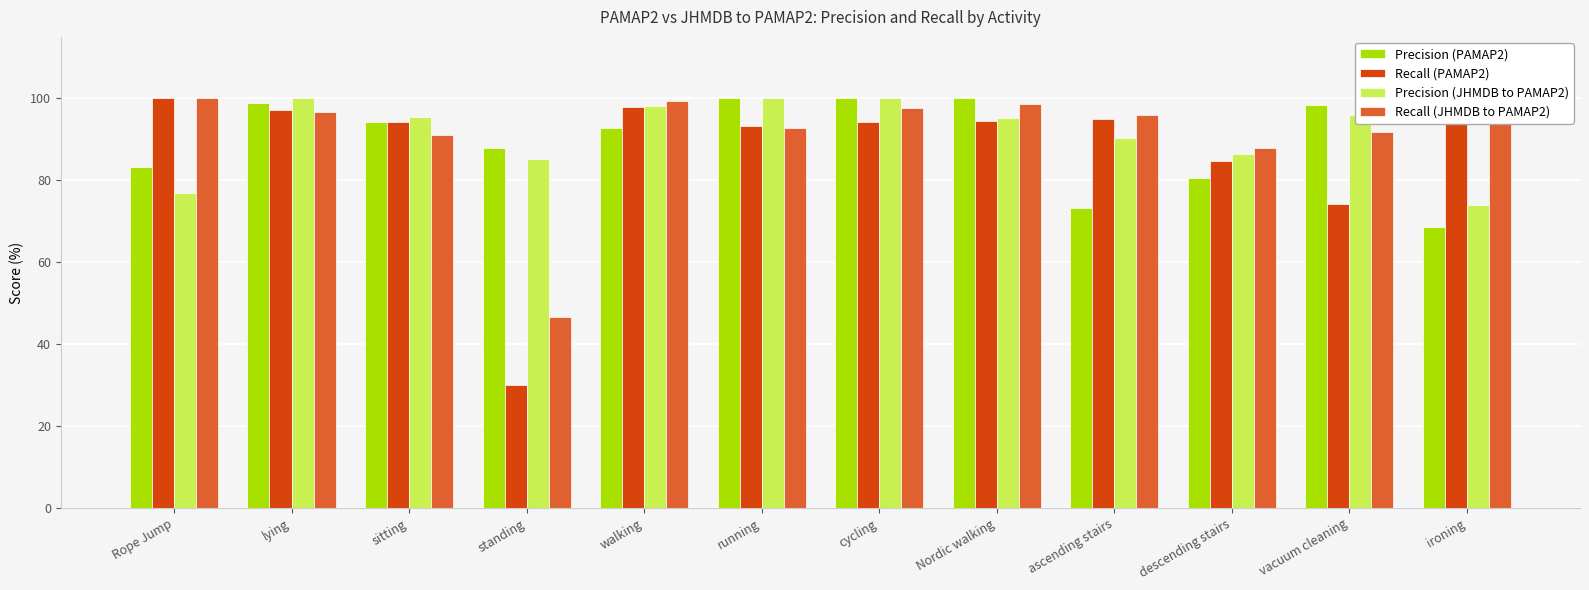

What is the minimum value for Recall (JHMDB to PAMAP2)?

46.6